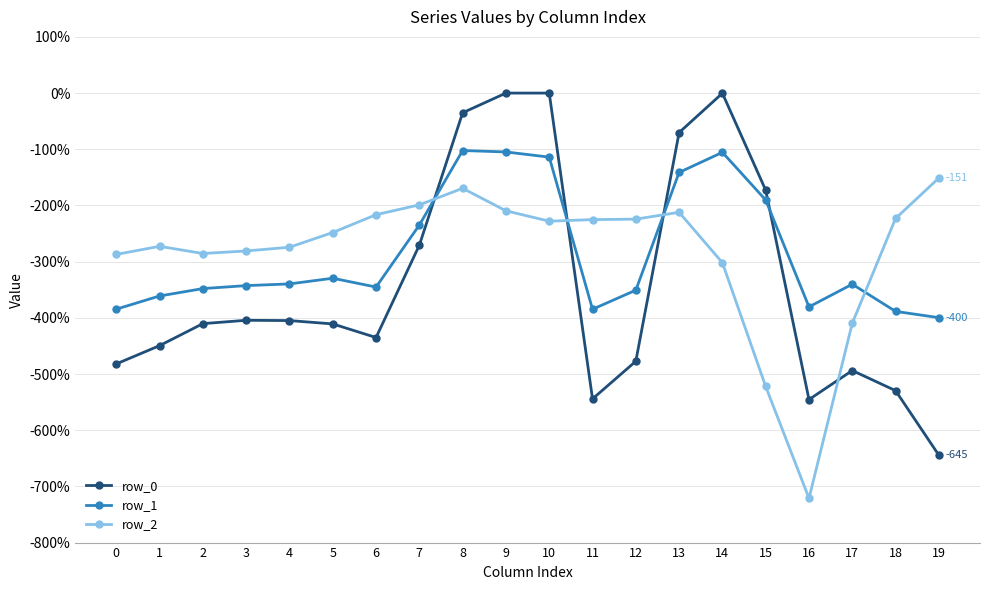

Is the value of row_0 at 8 greater than the value of row_2 at 5?

Yes